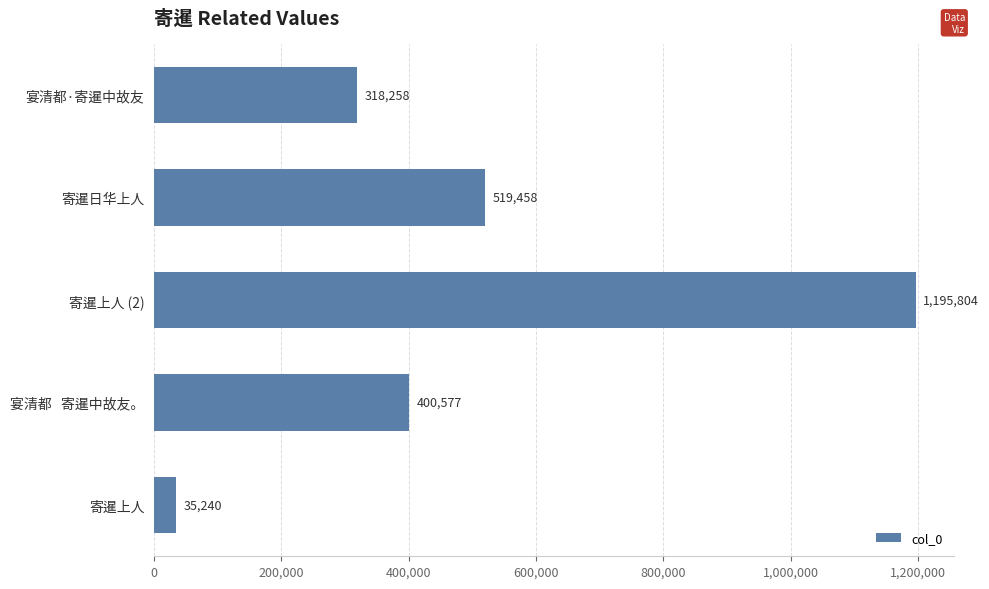

List the labels in order of value, largest first.

寄暹上人 (2), 寄暹日华上人, 宴清都   寄暹中故友。, 宴清都·寄暹中故友, 寄暹上人